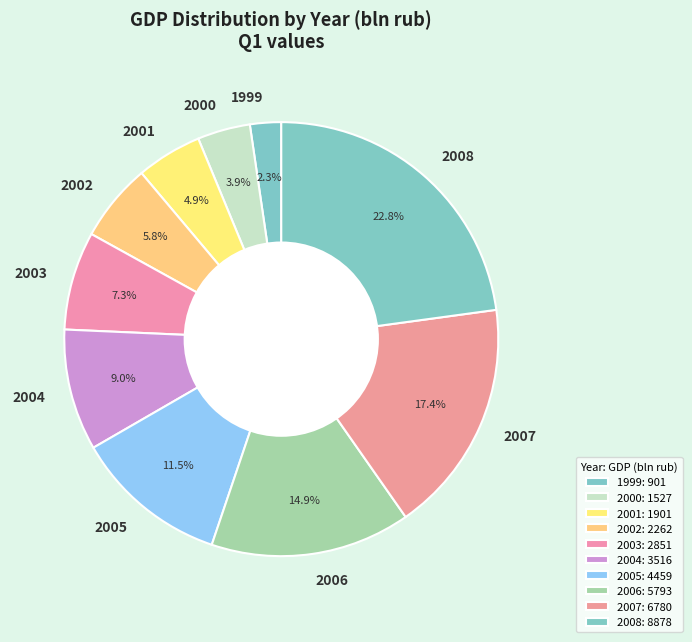

Is there any slice that represents more than half of the pie?

No